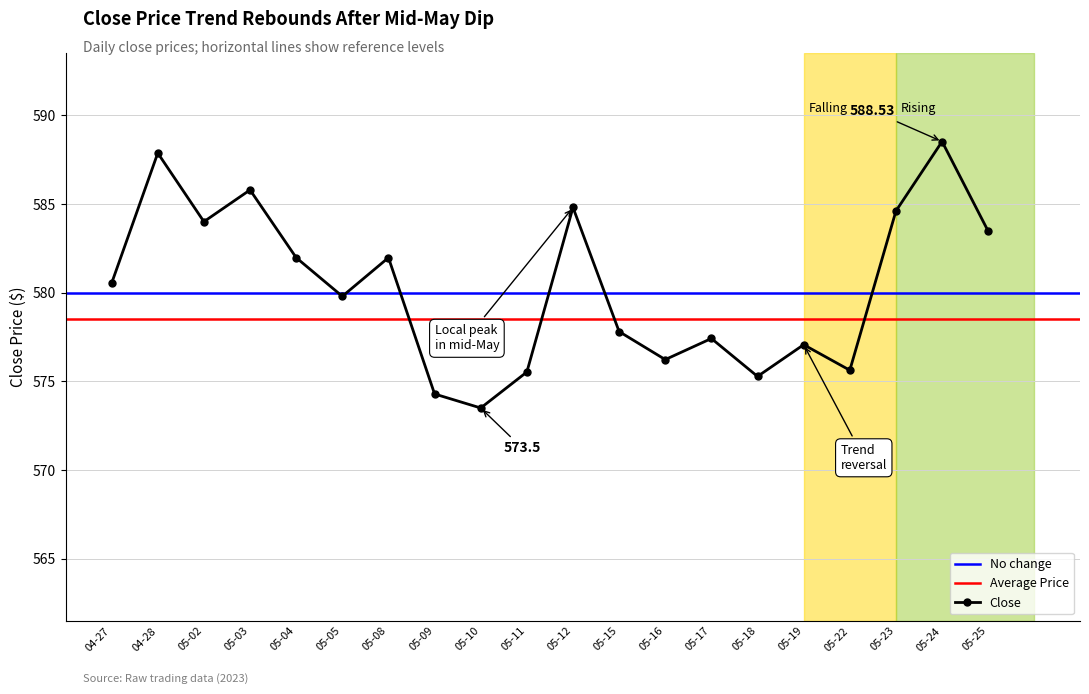

In Close, how many points are higher than both neighbors (excluding endpoints)?

7